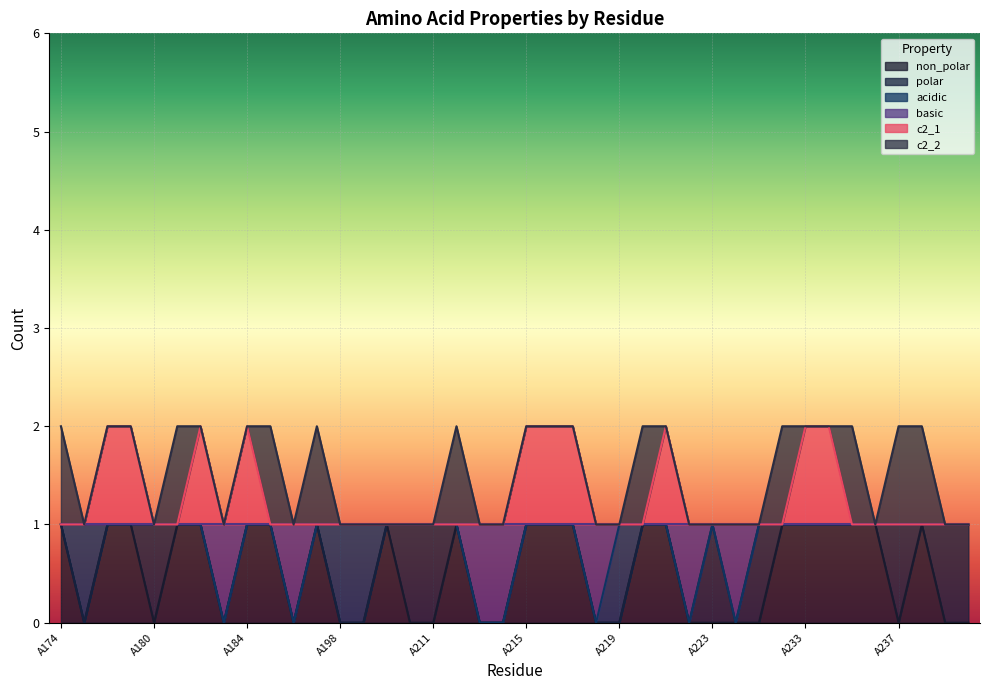

In basic, how many points are lower than both neighbors (excluding endpoints)?

5